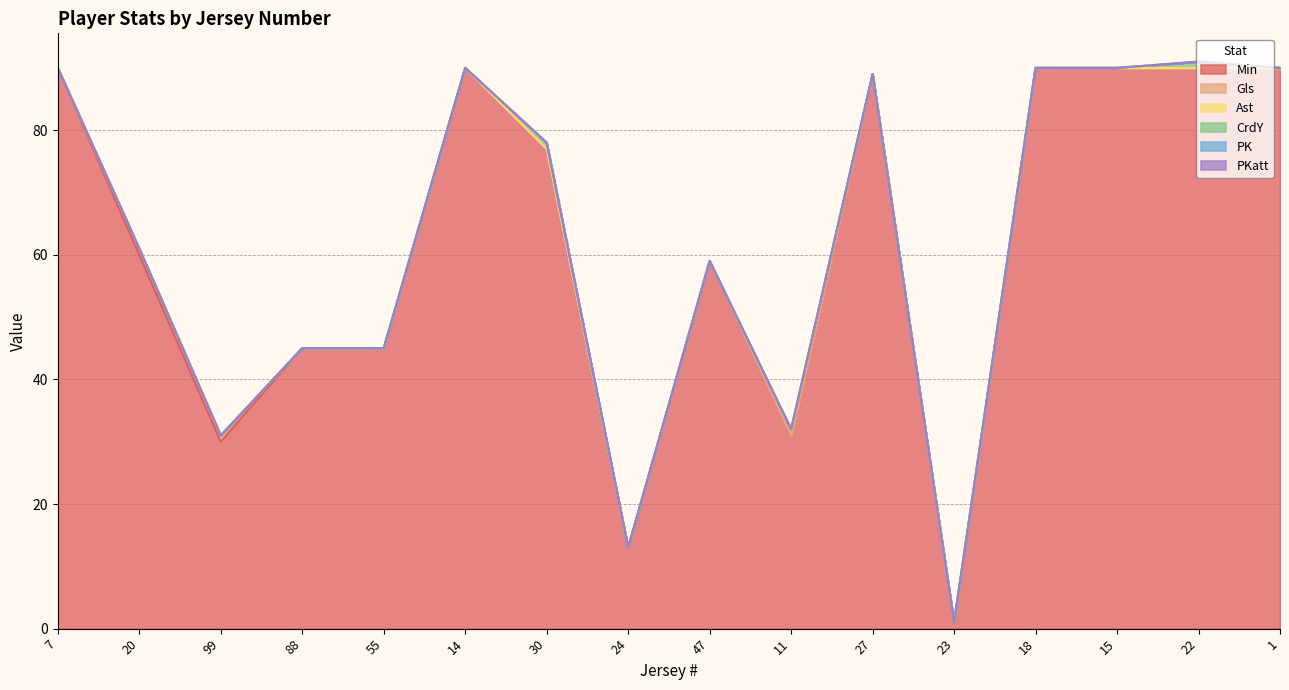

What is the approximate value of Min at 47, to the nearest 10?

60